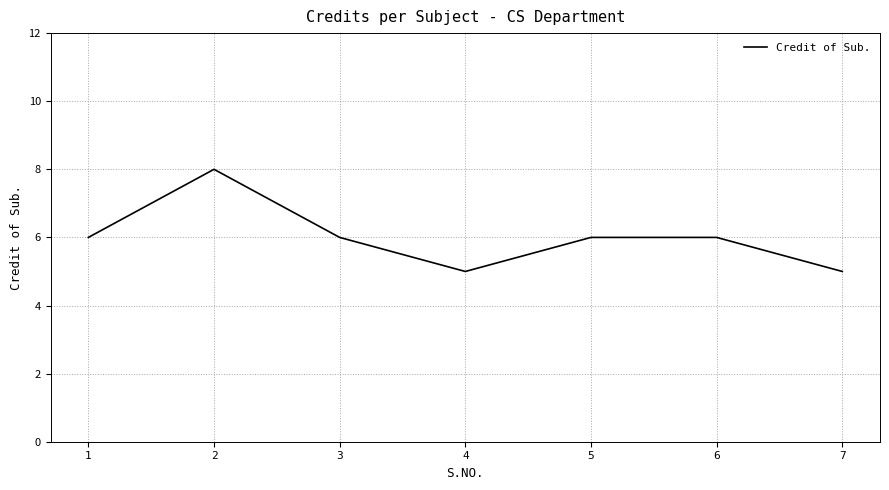

Read the value at 5.

6